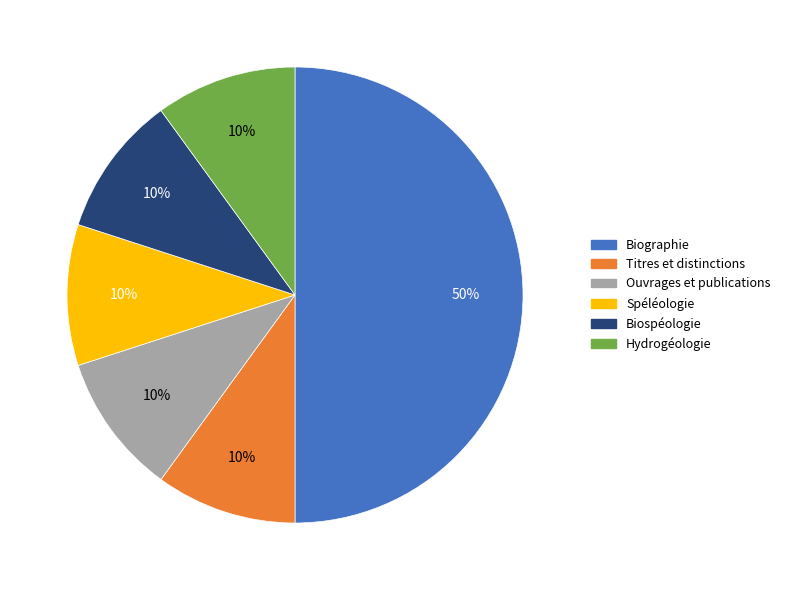

Which slice is the largest?

Biographie